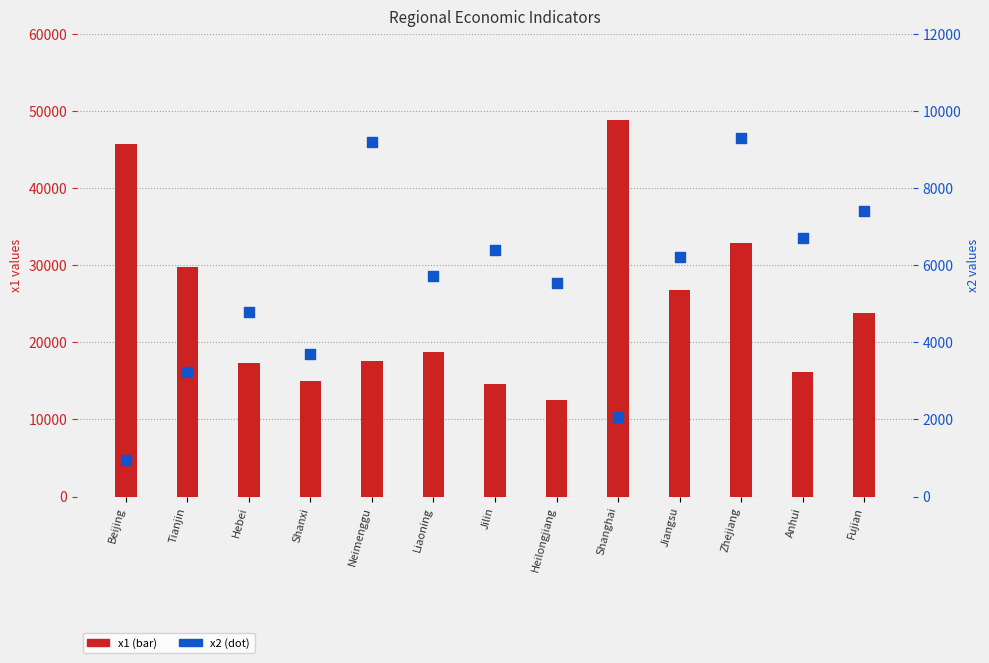

What is the total value across all series at Jiangsu?

32935.9